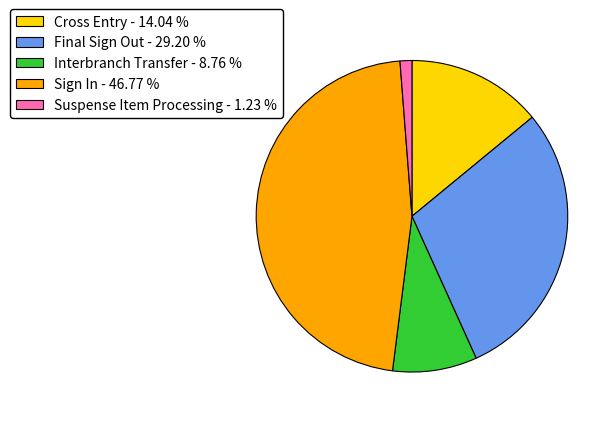

True or false: Final Sign Out accounts for 29% of the total.

True